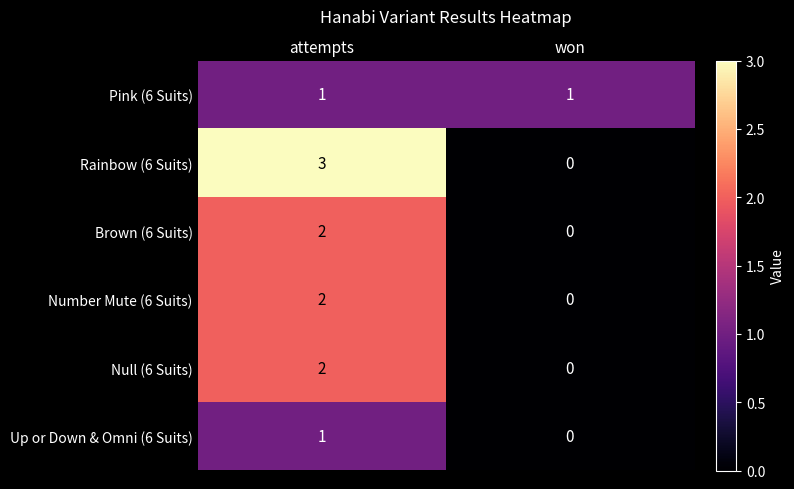

Reading right to left, extract all data points from this chart.

Pink (6 Suits): won=1	attempts=1
Rainbow (6 Suits): won=0	attempts=3
Brown (6 Suits): won=0	attempts=2
Number Mute (6 Suits): won=0	attempts=2
Null (6 Suits): won=0	attempts=2
Up or Down & Omni (6 Suits): won=0	attempts=1